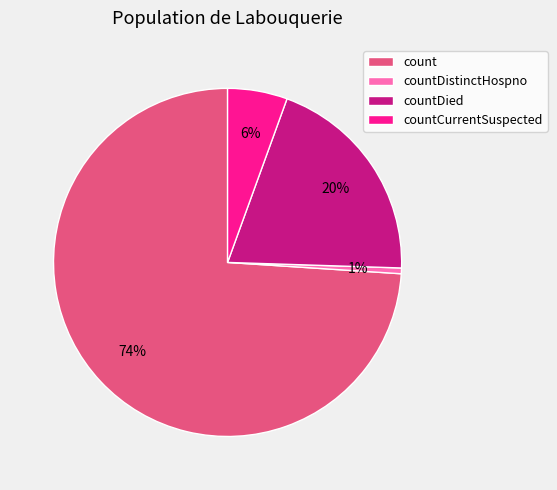

Which slice is the largest?

count